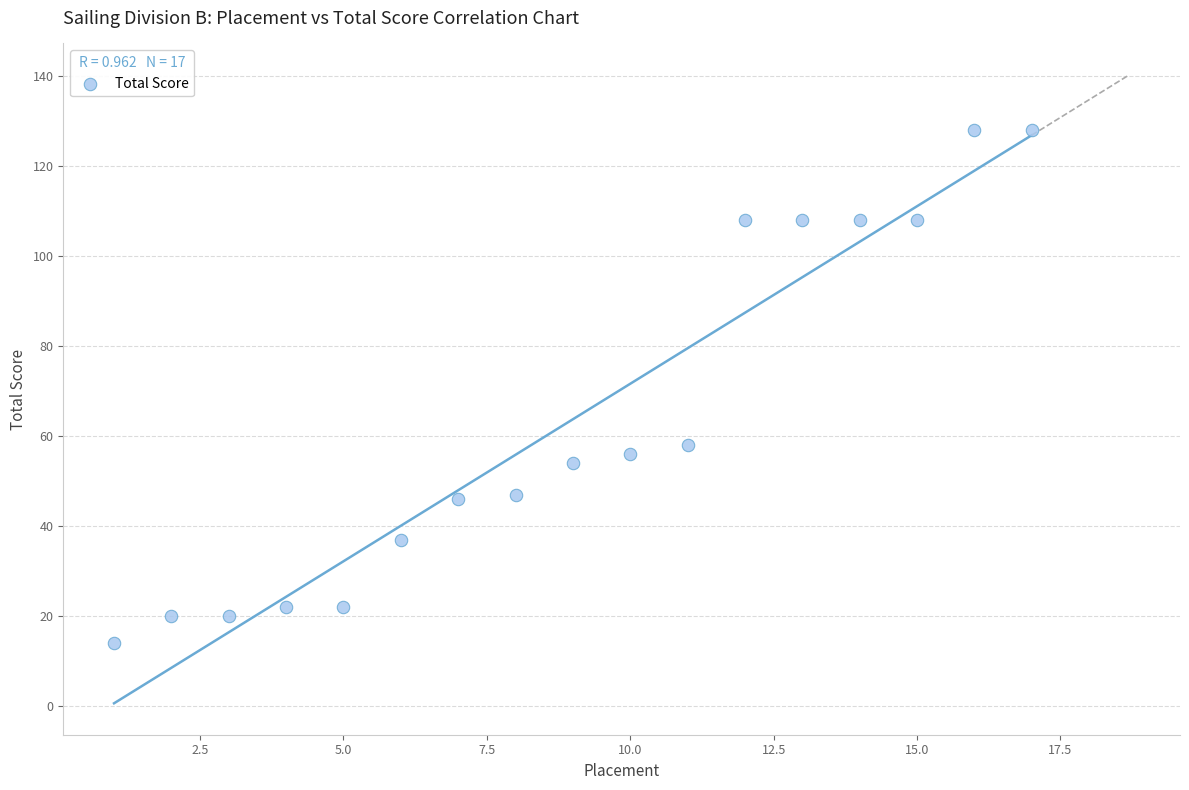

What is the range of X values (max minus min)?

16